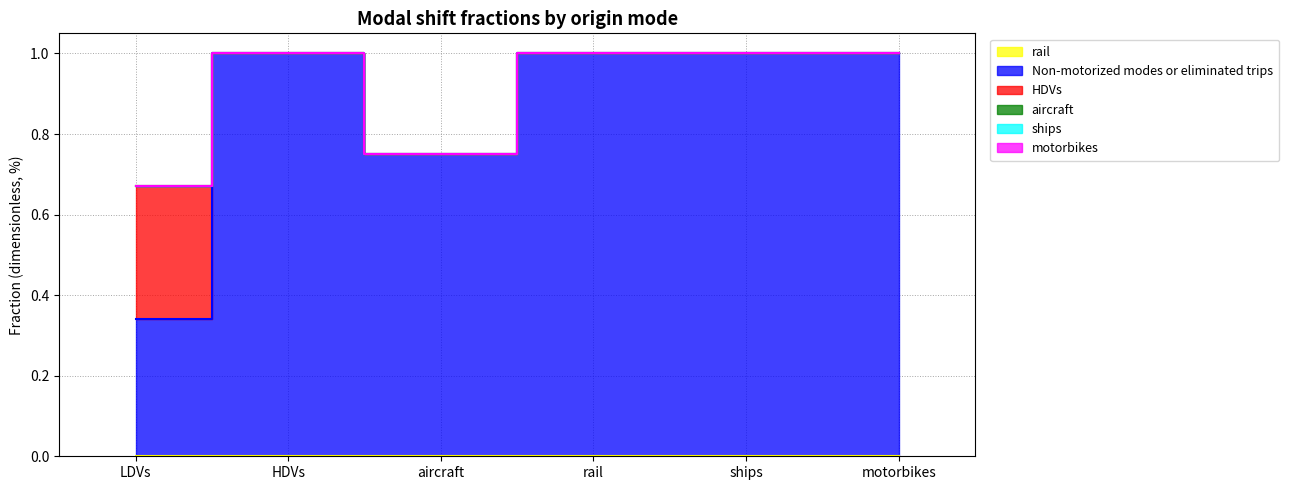

At LDVs, list the series in order from smallest to largest.

rail, aircraft, ships, motorbikes, HDVs, Non-motorized modes or eliminated trips